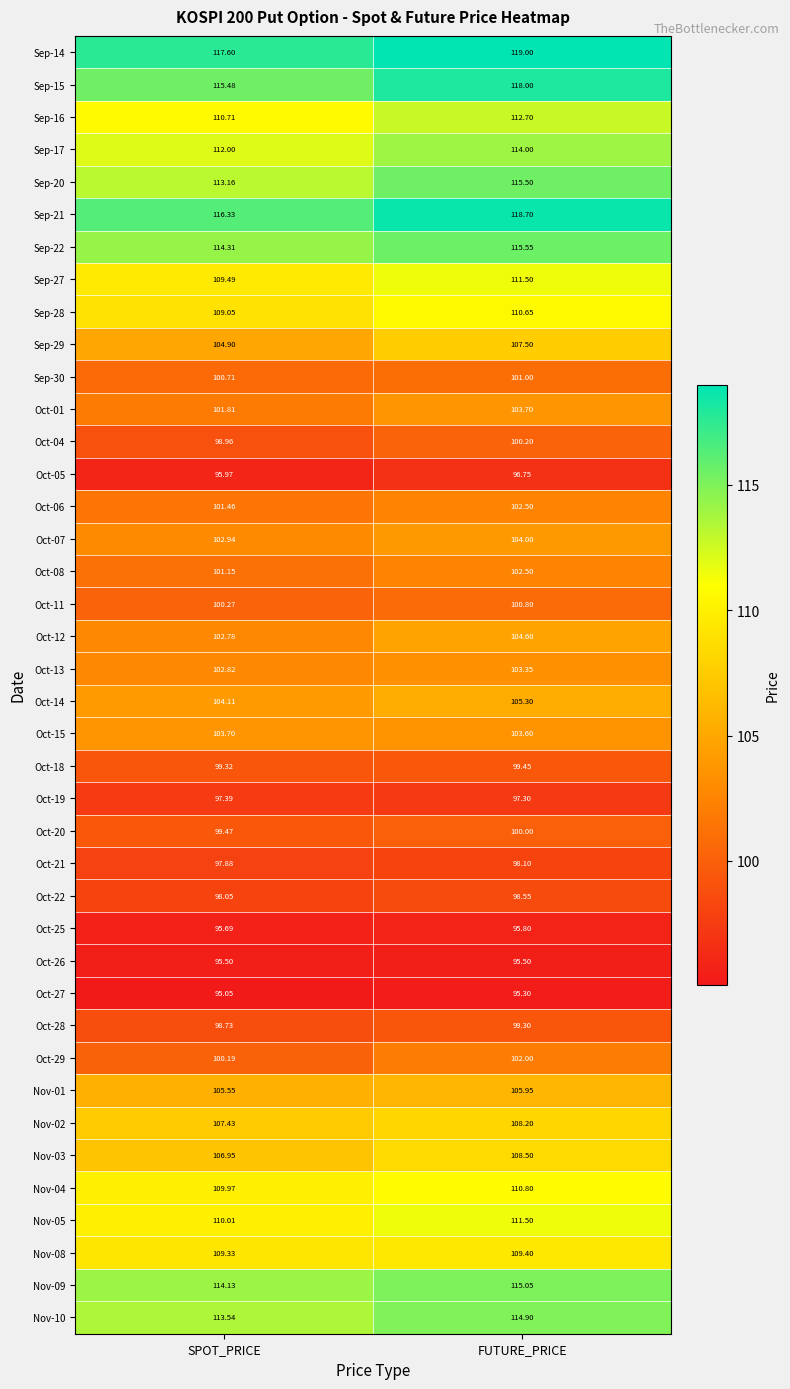

Which category has the lowest value in the Nov-05 series?

SPOT_PRICE